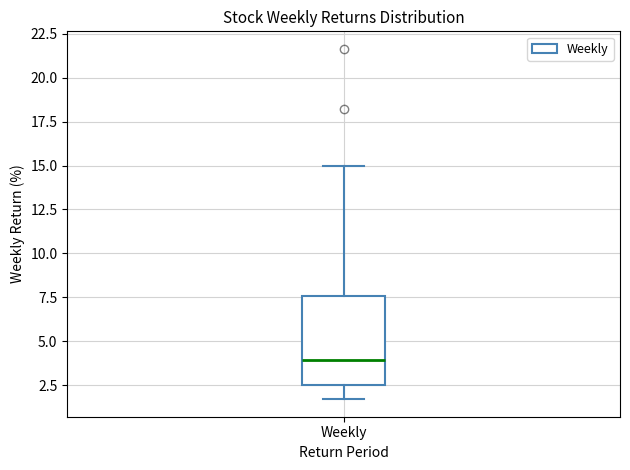

Transcribe this box plot: give where the median line is, the range the box spans, and where the two whiskers end, as read against the y-axis. The values are not printed on the chart, so give them approximately, as read against the axis.

median 4.0, box 2.5 to 7.5, whiskers 1.5 to 15.0